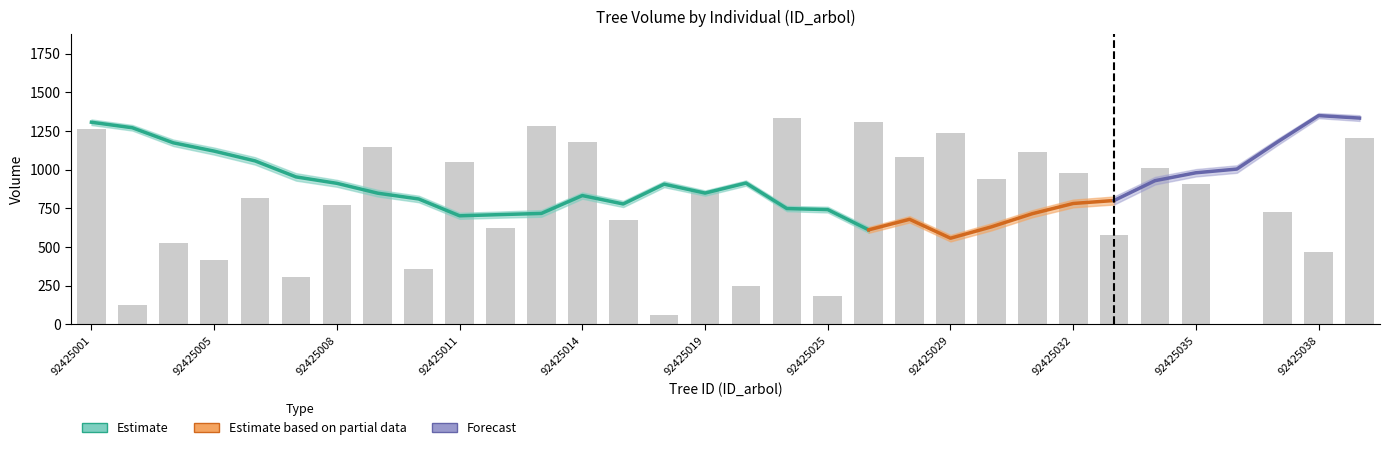

Which has a higher value, 92425002 or 92425004?

92425002